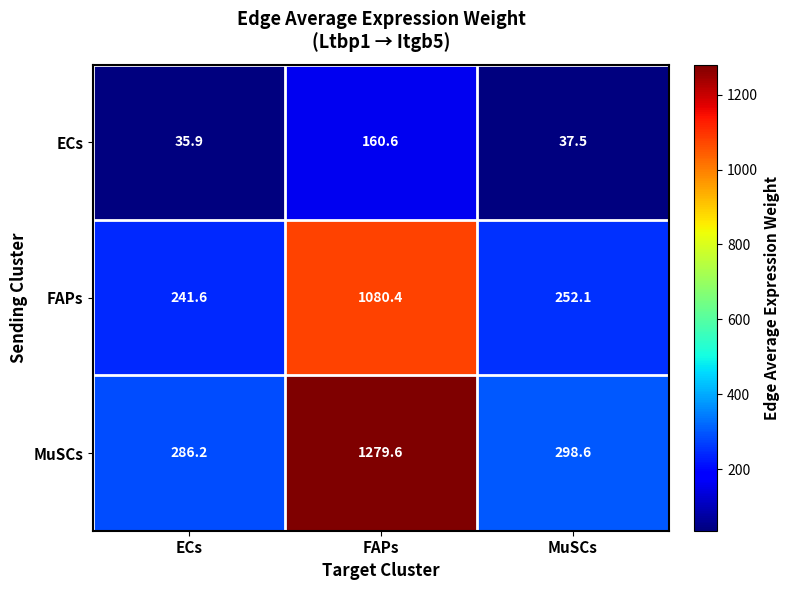

Which category has the highest value across all series?

FAPs